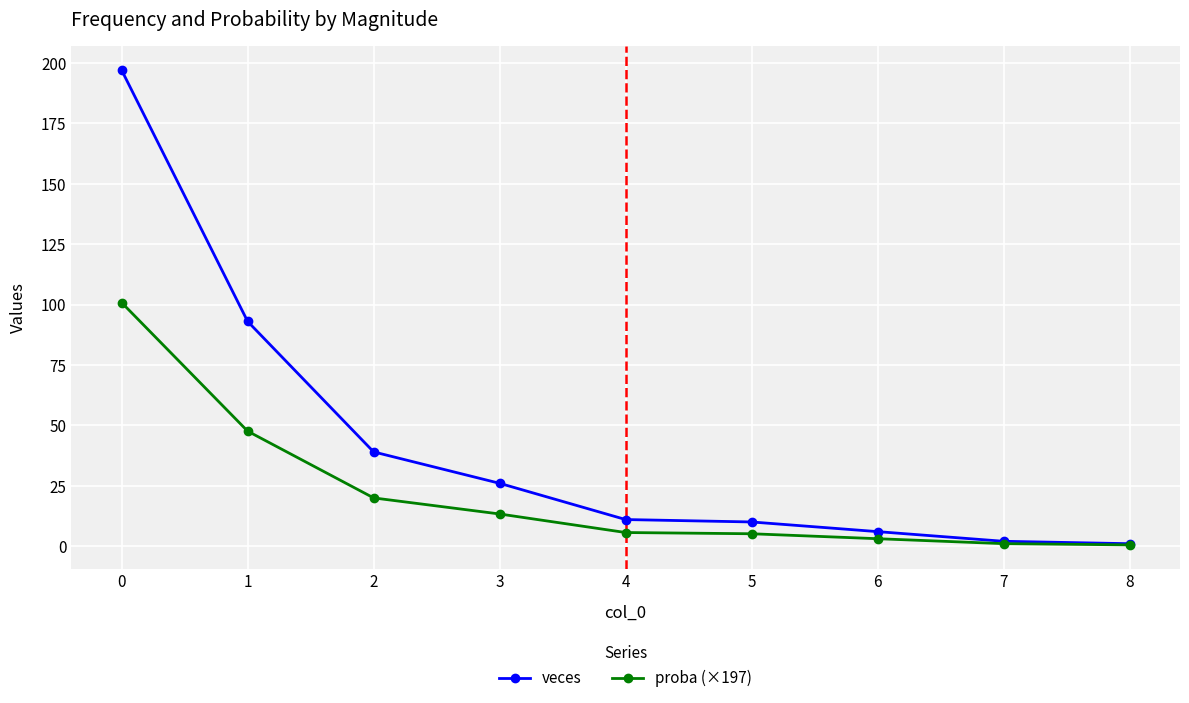

Rank the series at 3 from lowest to highest value.

proba (×197), veces